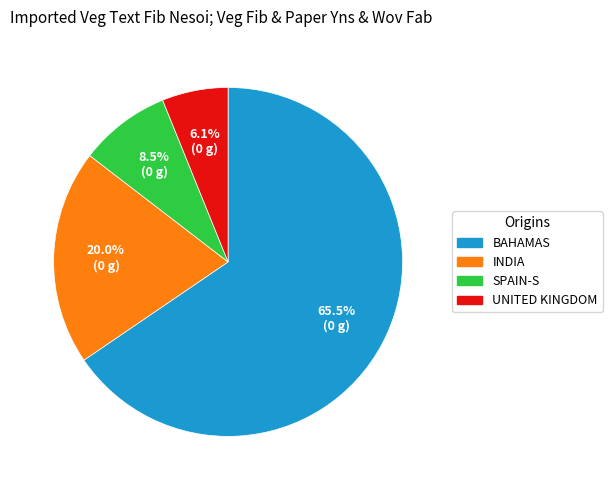

To the nearest percent, what is the difference between the largest and smallest slice percentages?

59%